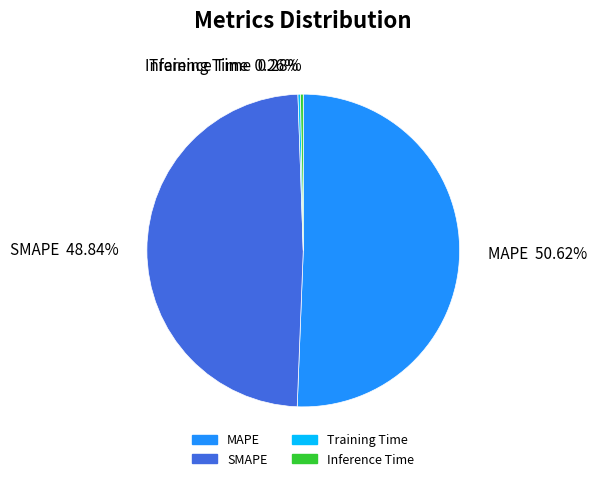

Is SMAPE the majority of the pie?

No